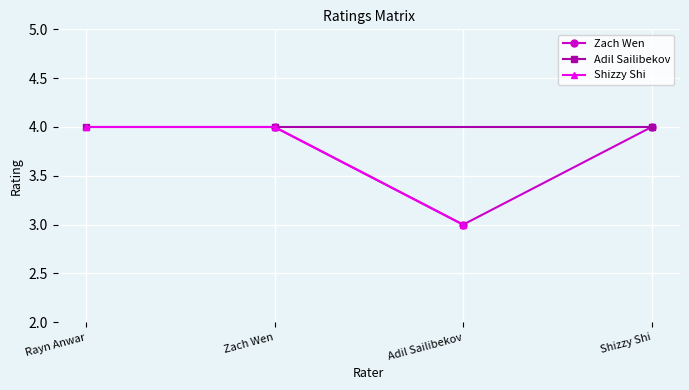

How many lines are shown in the chart?

3